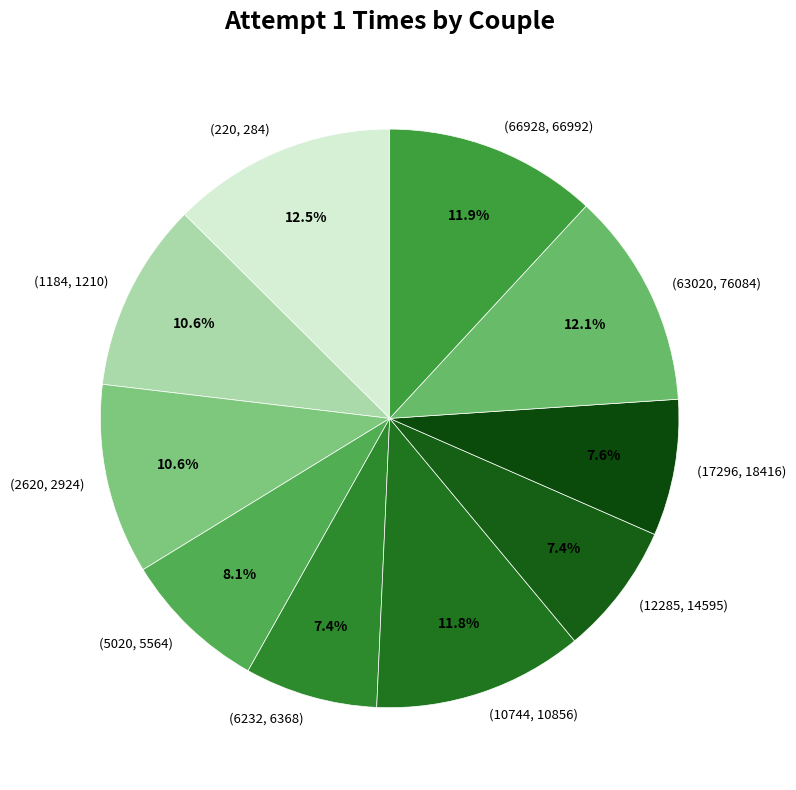

What percentage is the (12285, 14595) slice, to the nearest percent?

7%